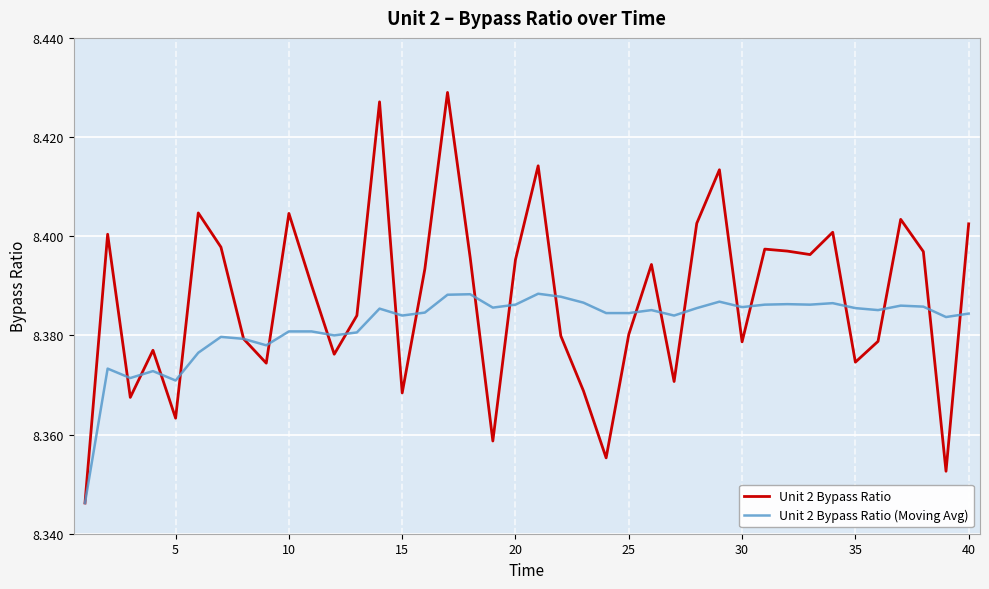

Rank the series by their average value, from lowest to highest.

Unit 2 Bypass Ratio (Moving Avg), Unit 2 Bypass Ratio